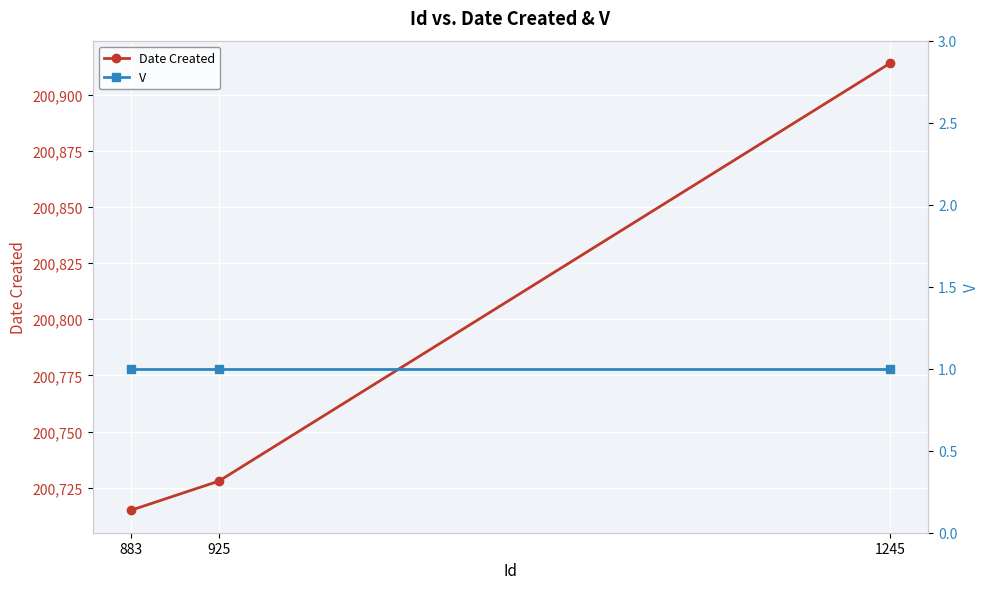

At which label is Date Created closest to 200814?

925